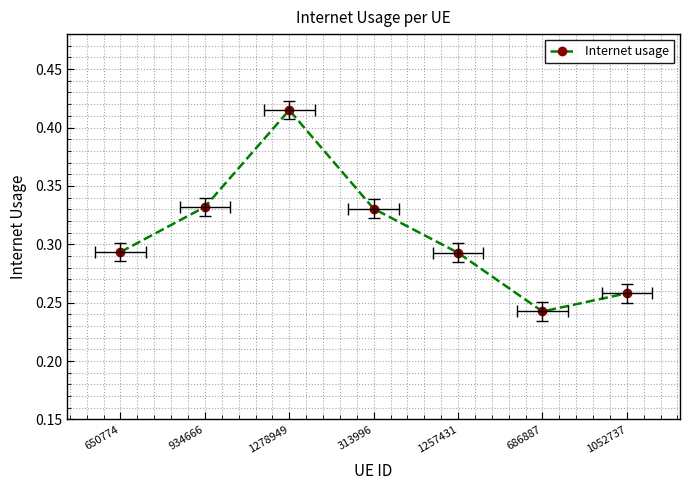

True or false: the data shows 0.3 at 934666.

True